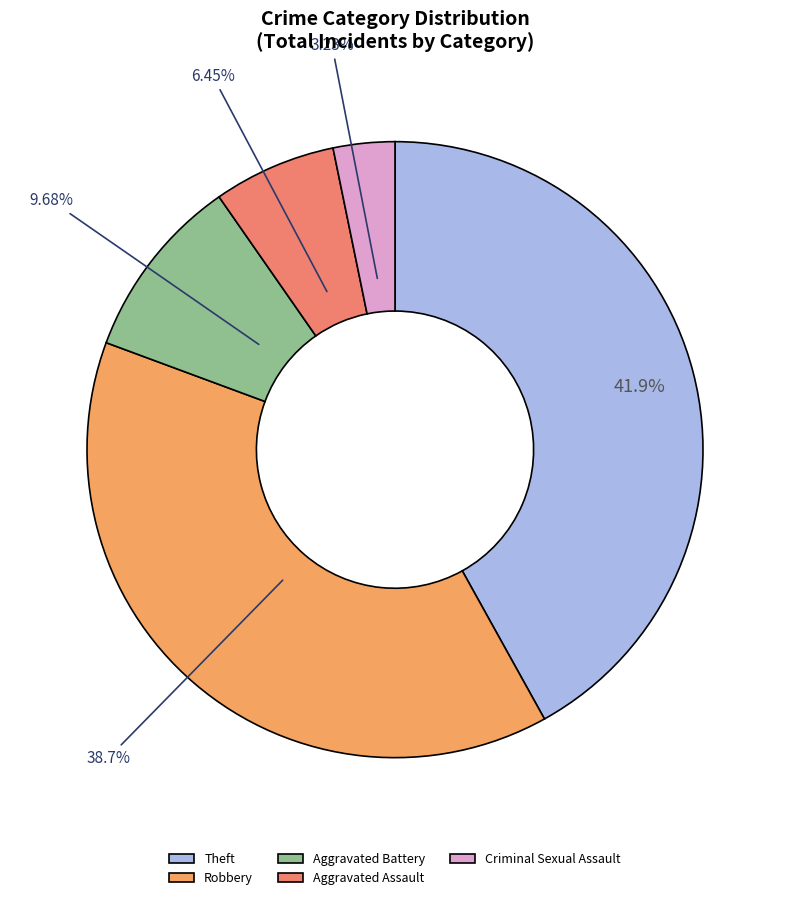

To the nearest percent, what is the combined percentage of Theft and Robbery?

81%